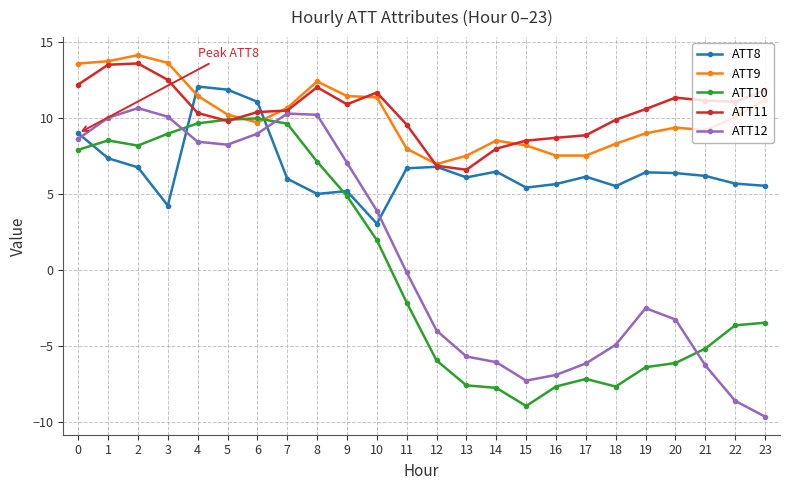

The ATT10 series shows 6.0 at 5. True or false?

False